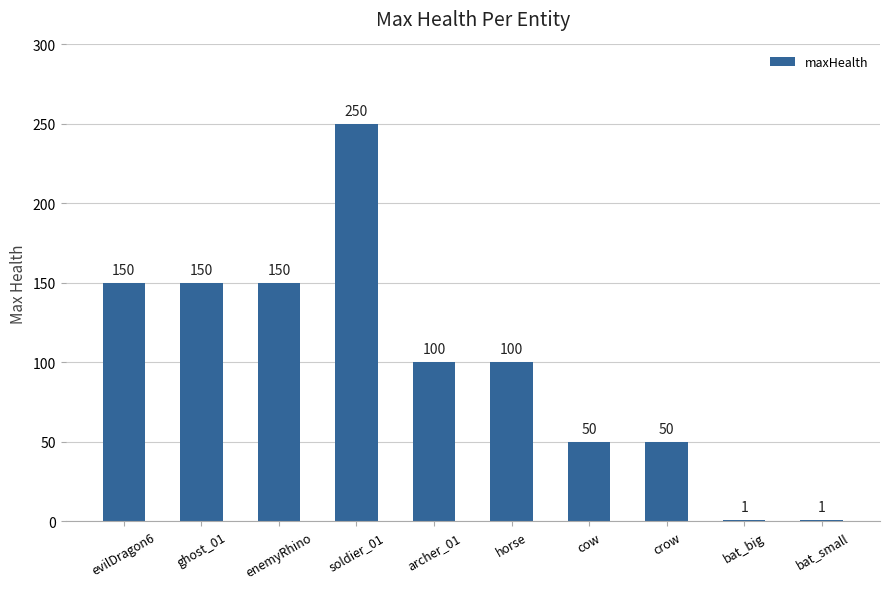

What is the sum of the values at enemyRhino and cow?

200